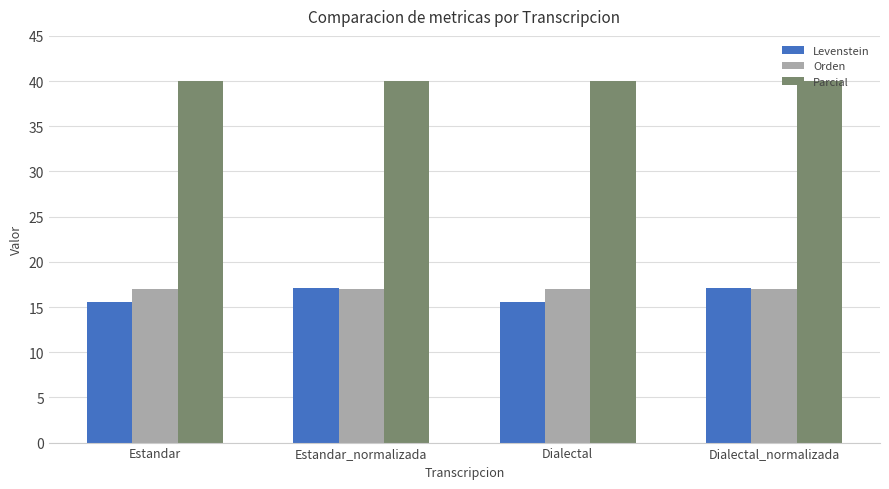

What is the smallest value displayed?

15.6